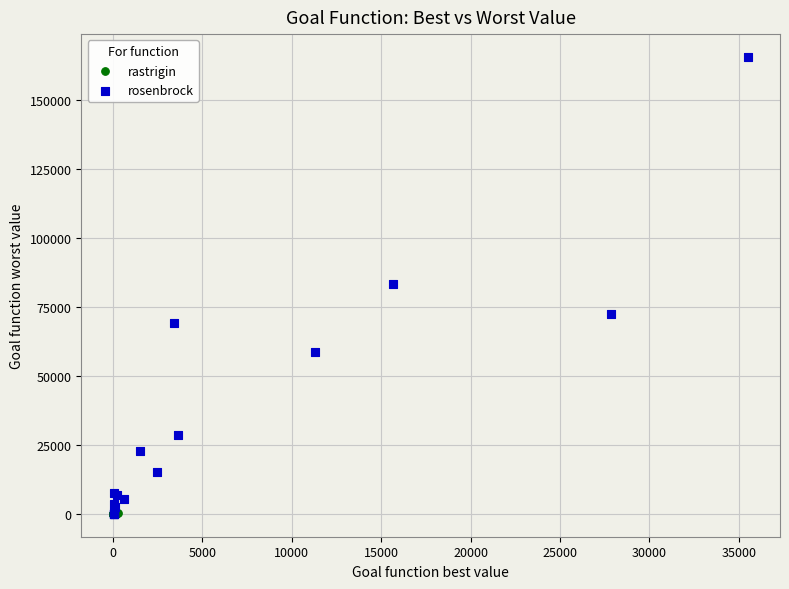

Which series has the widest spread of Y values?

rosenbrock